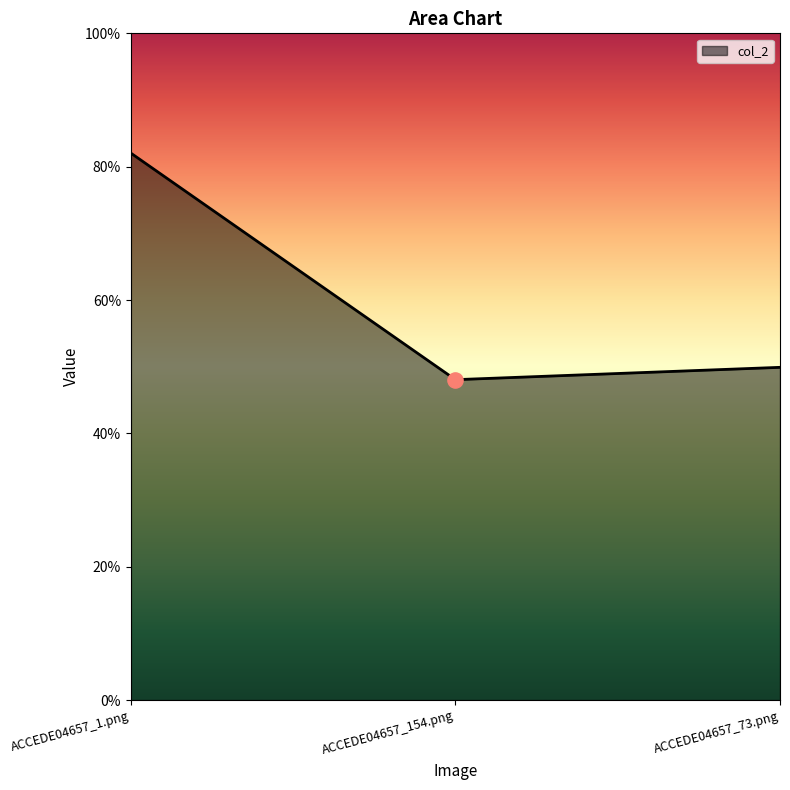

Which has a higher value, ACCEDE04657_154.png or ACCEDE04657_73.png?

ACCEDE04657_73.png